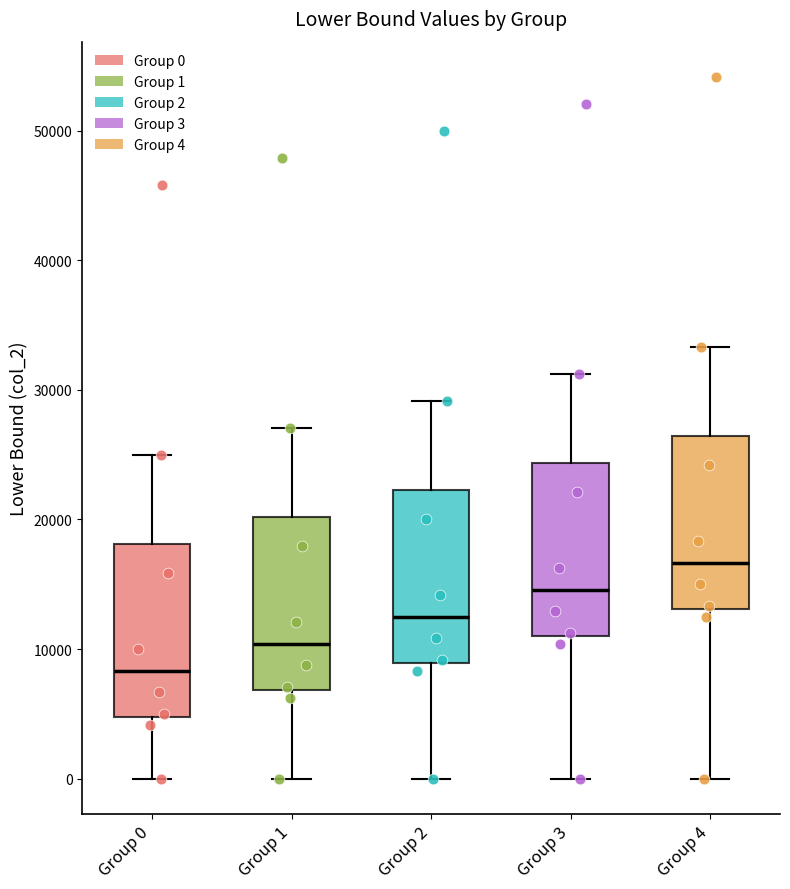

Reading left to right, transcribe this box plot: for each box, give where its median line is, the range the box spans, and where its two whiskers end, as read against the y-axis. The values are not printed on the chart, so give them approximately, as read against the axis.

Group 0: median 8000, box 5000 to 18000, whiskers 0 to 25000
Group 1: median 10000, box 7000 to 20000, whiskers 0 to 27000
Group 2: median 13000, box 9000 to 22000, whiskers 0 to 29000
Group 3: median 15000, box 11000 to 24000, whiskers 0 to 31000
Group 4: median 17000, box 13000 to 26000, whiskers 0 to 33000